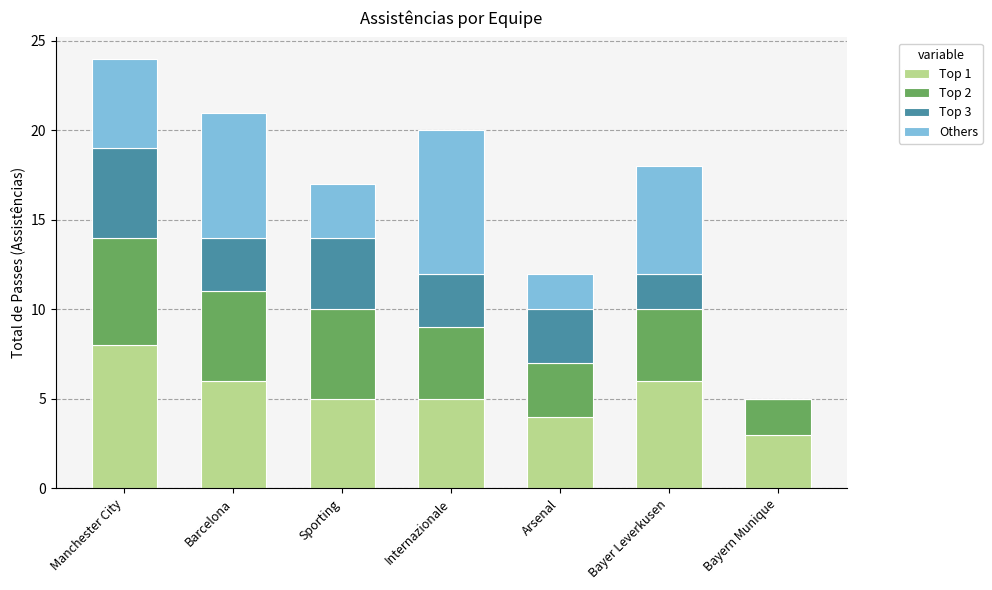

What is the maximum value for Top 1?

8